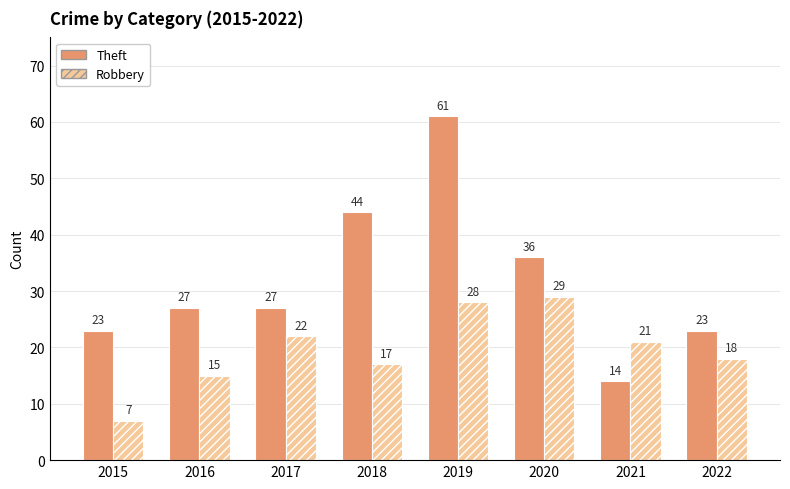

List the series in order of their peak value, highest first.

Theft, Robbery